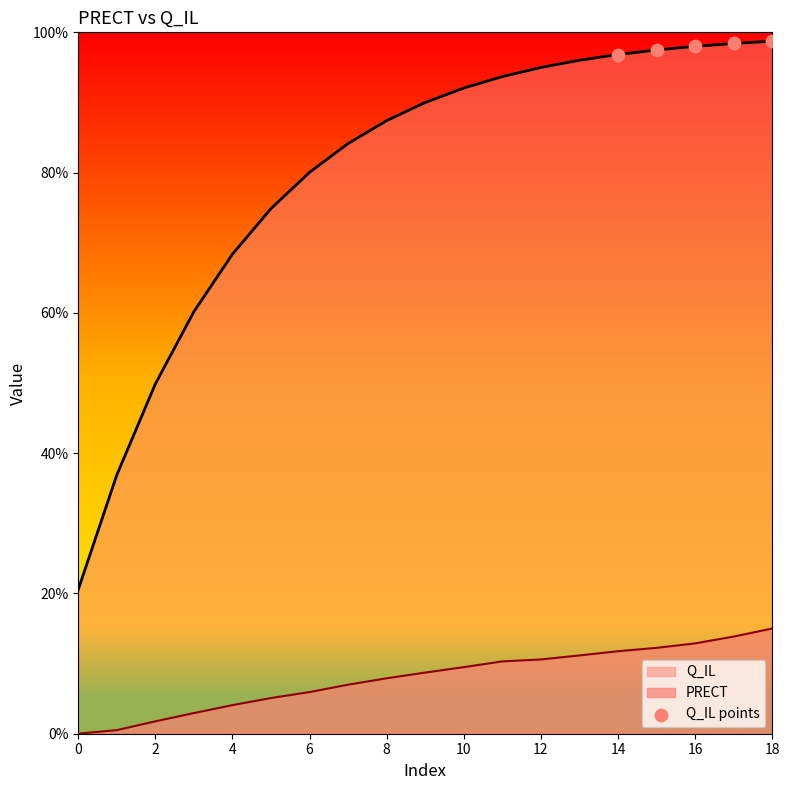

What is the difference between the highest and lowest values at 4?

64.3